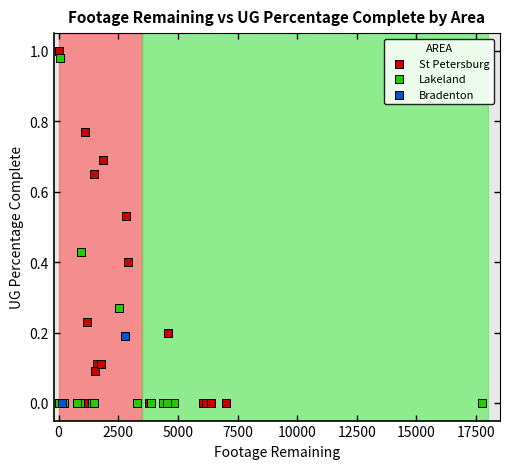

What are all the series names shown in the legend?

St Petersburg, Lakeland, Bradenton